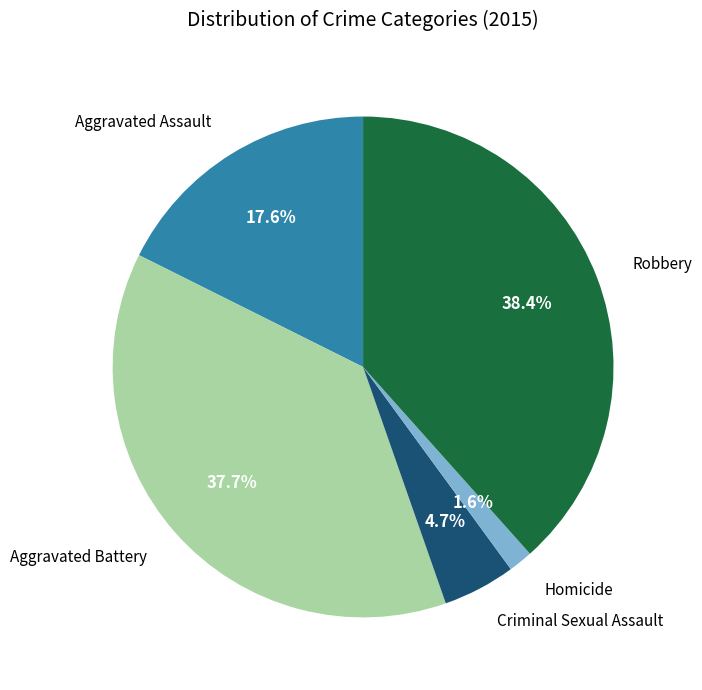

Is there a majority slice in this chart?

No